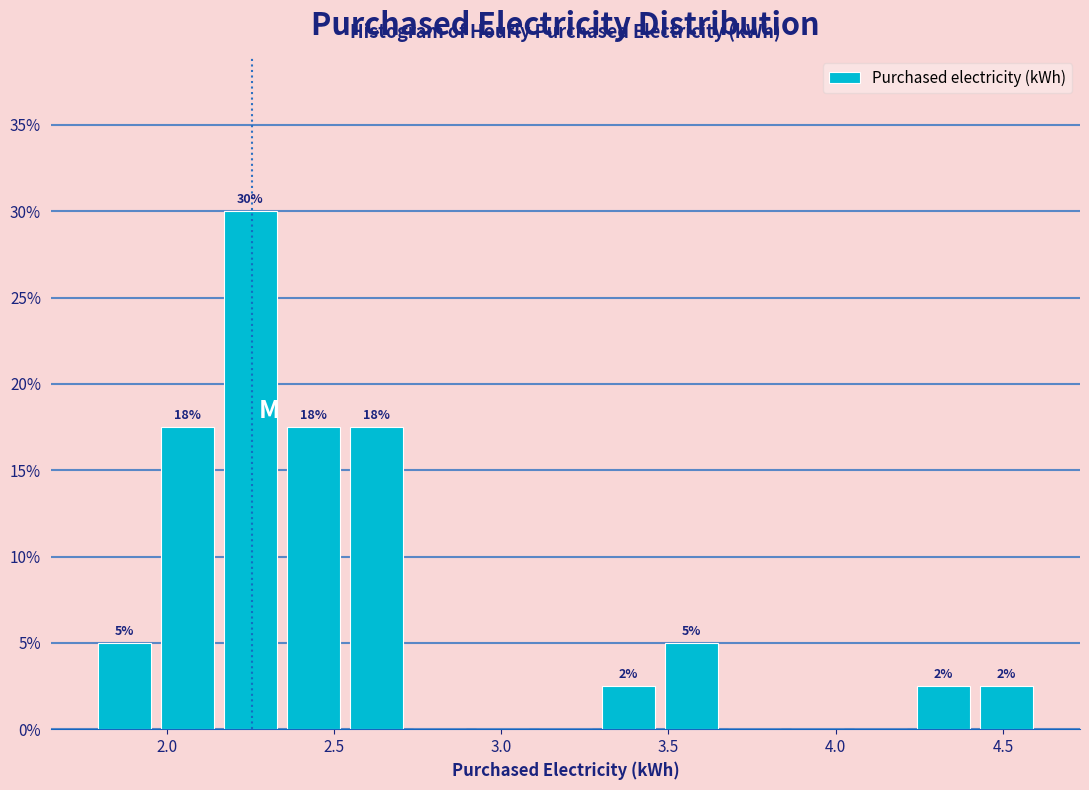

Around what value on the x-axis is the tallest bar? Give the approximate position of its centre, as read against the axis.

2.25